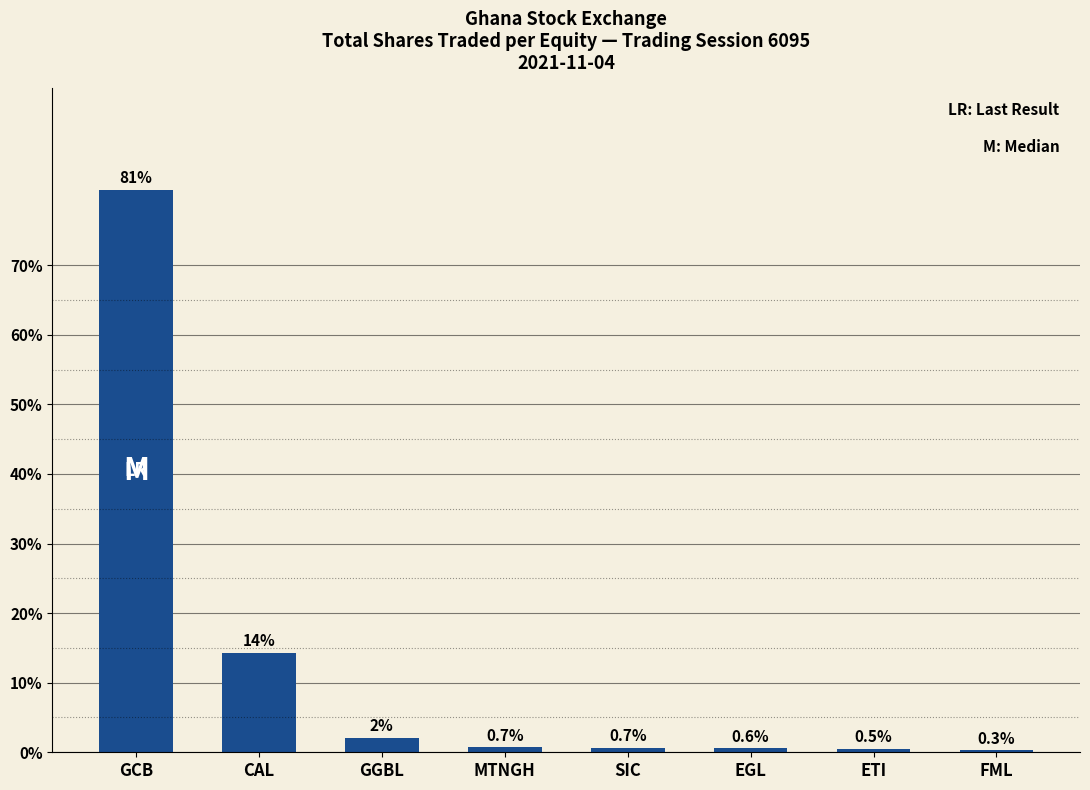

What is the greatest value displayed?

80.8